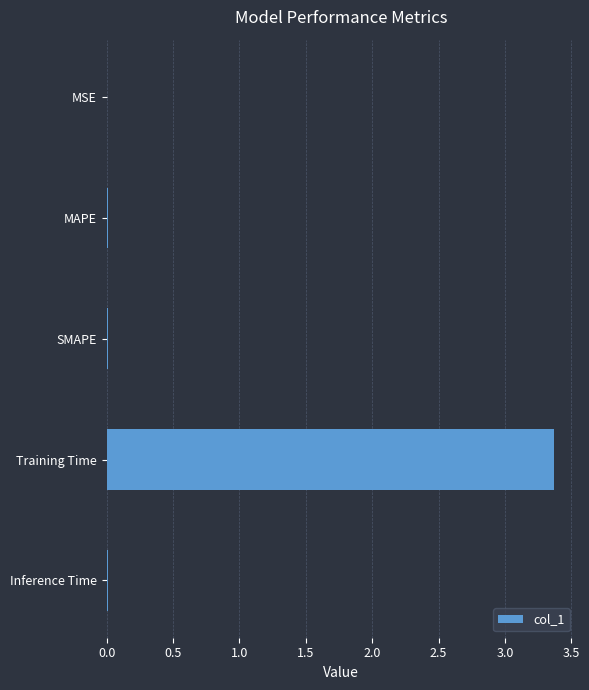

Which label corresponds to the largest value in the chart?

Training Time